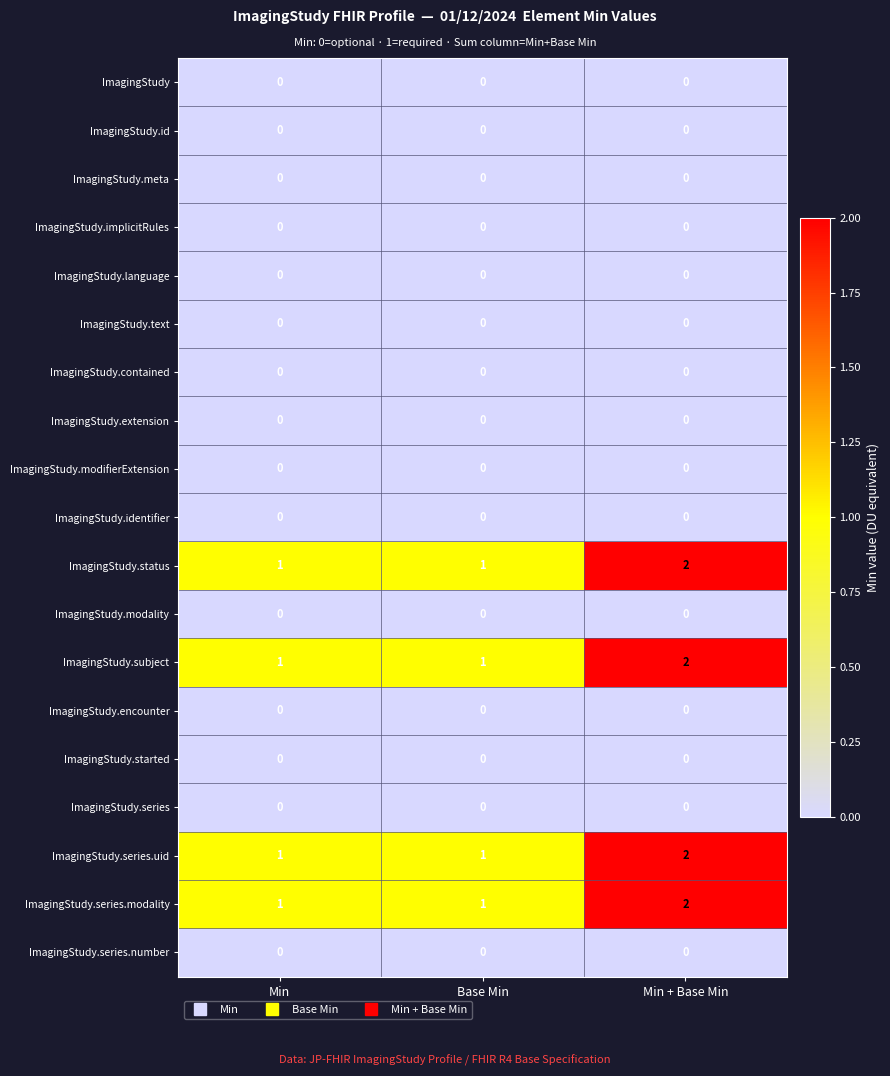

True or false: ImagingStudy.status has a value of 1 at Min.

True